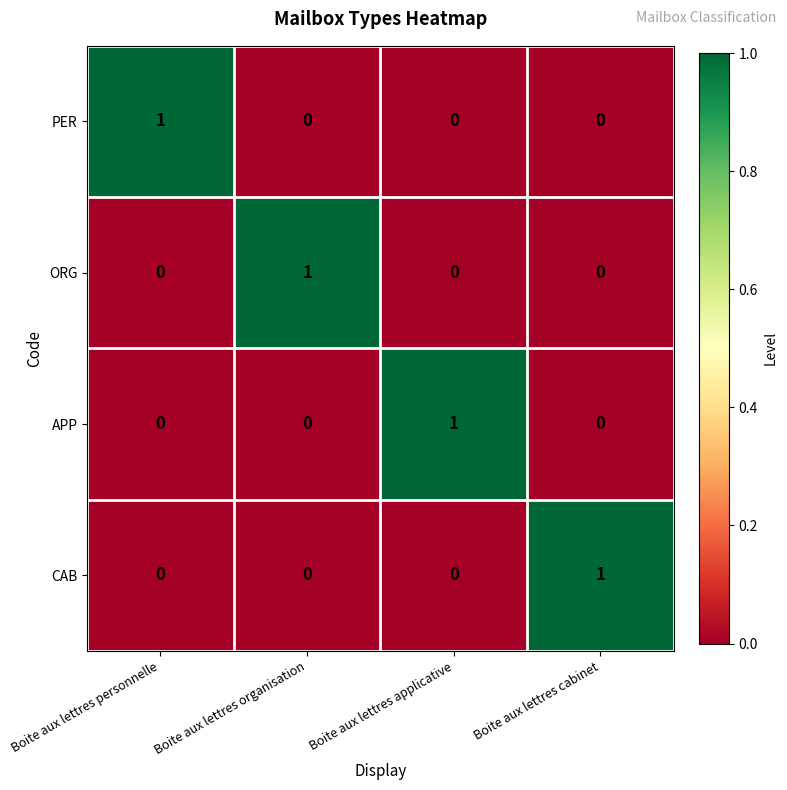

The PER series shows 0 at Boite aux lettres cabinet. True or false?

True